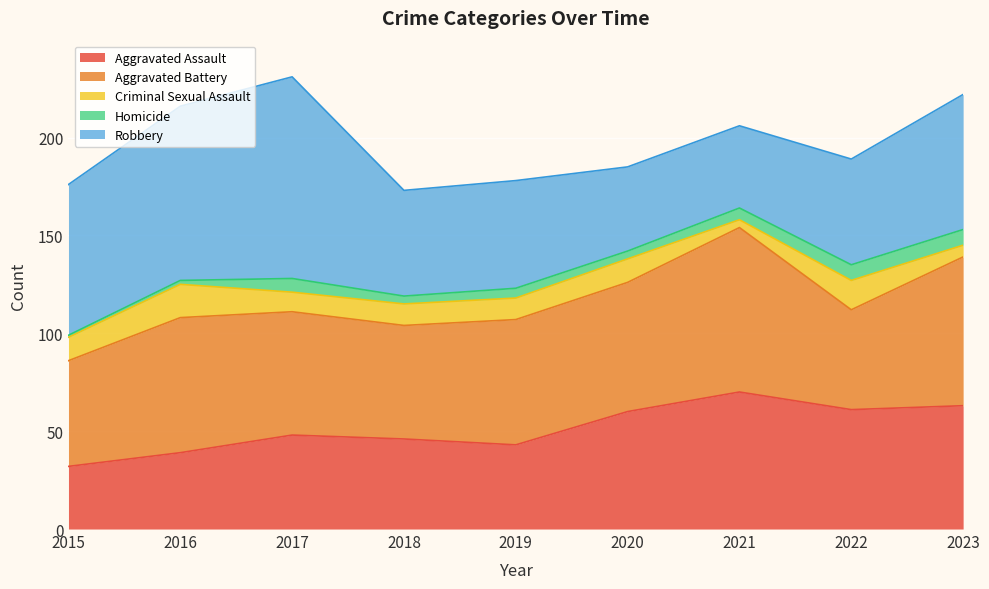

At which category does Aggravated Assault reach its first local peak?

2017